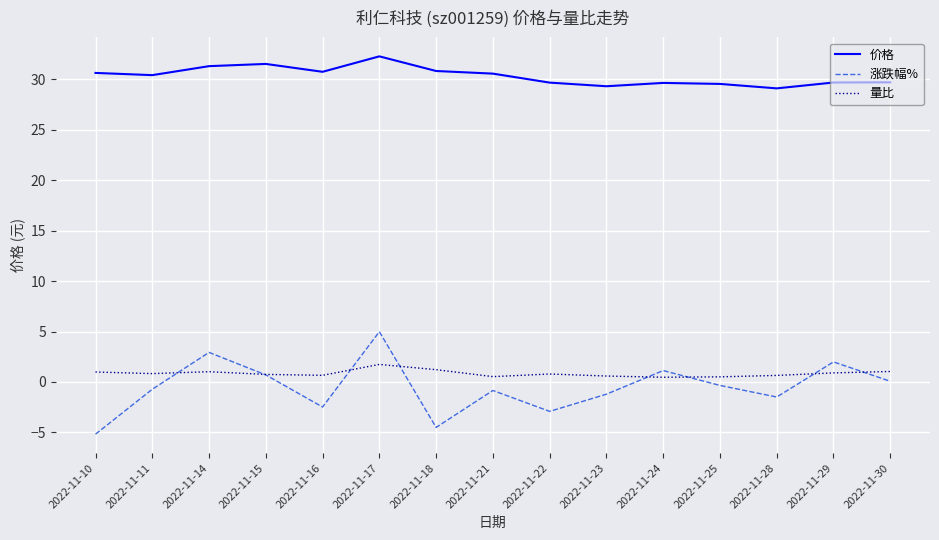

At how many categories does at least one series exceed 28?

15